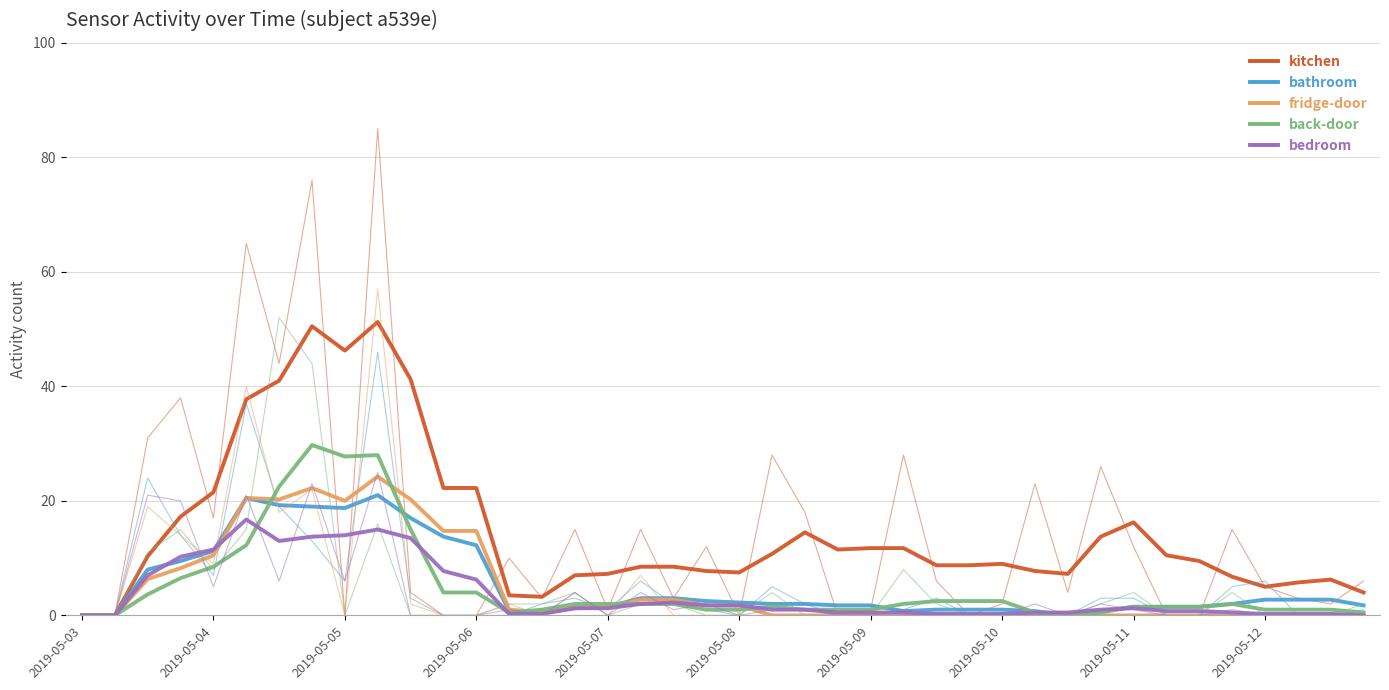

In bedroom, how many points are lower than both neighbors (excluding endpoints)?

1